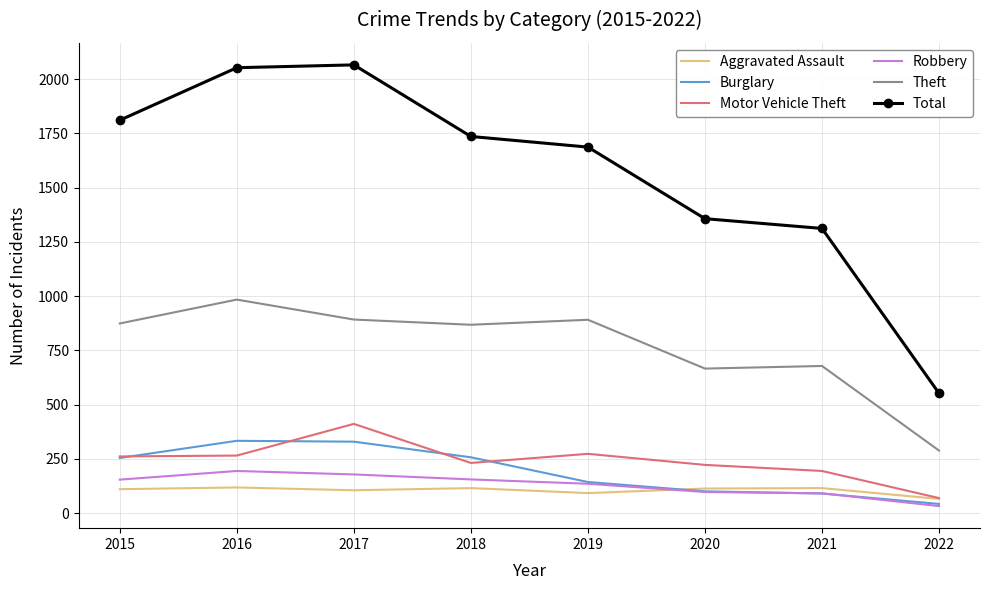

Is the value of Aggravated Assault at 2018 greater than the value of Theft at 2021?

No